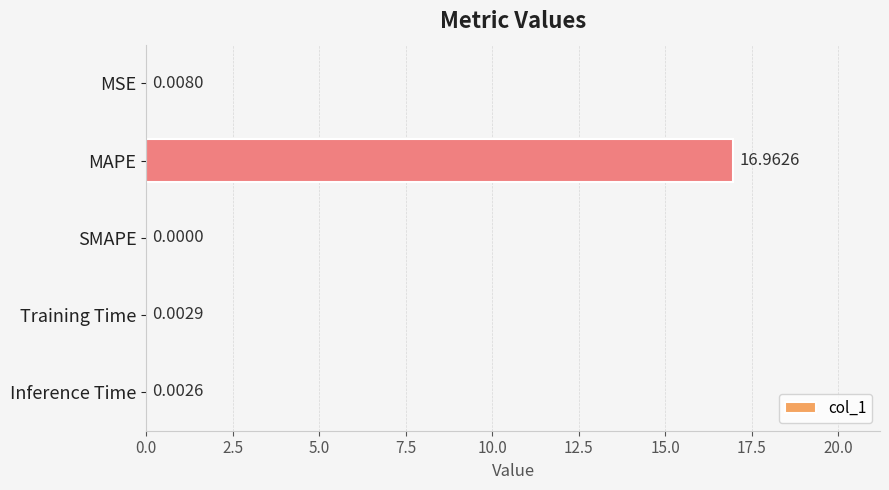

What is the greatest value displayed?

17.0